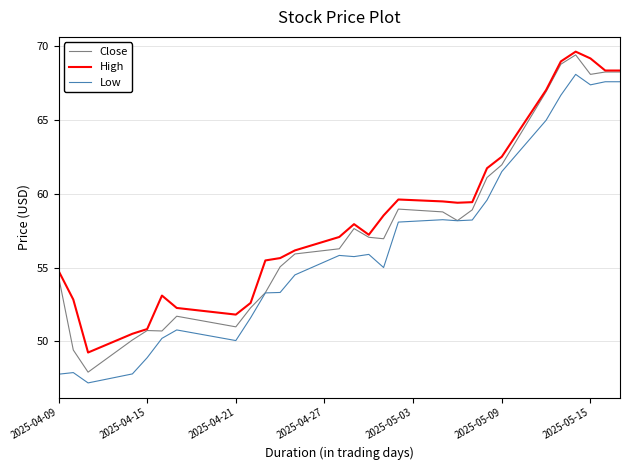

What is the greatest value displayed?

69.6